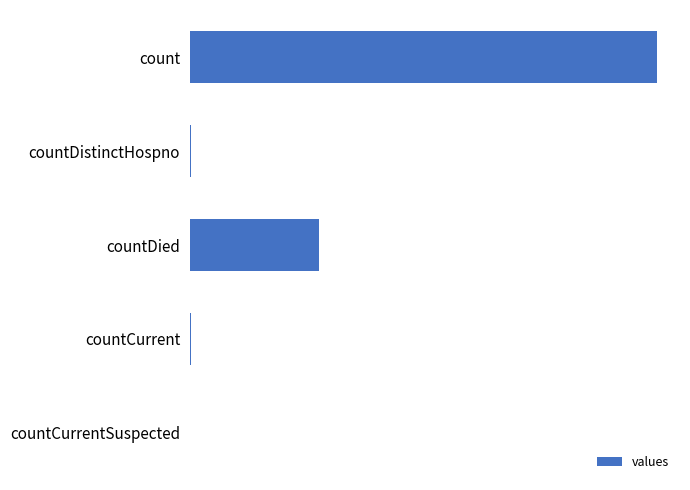

At which label is the value closest to 9710?

countDied